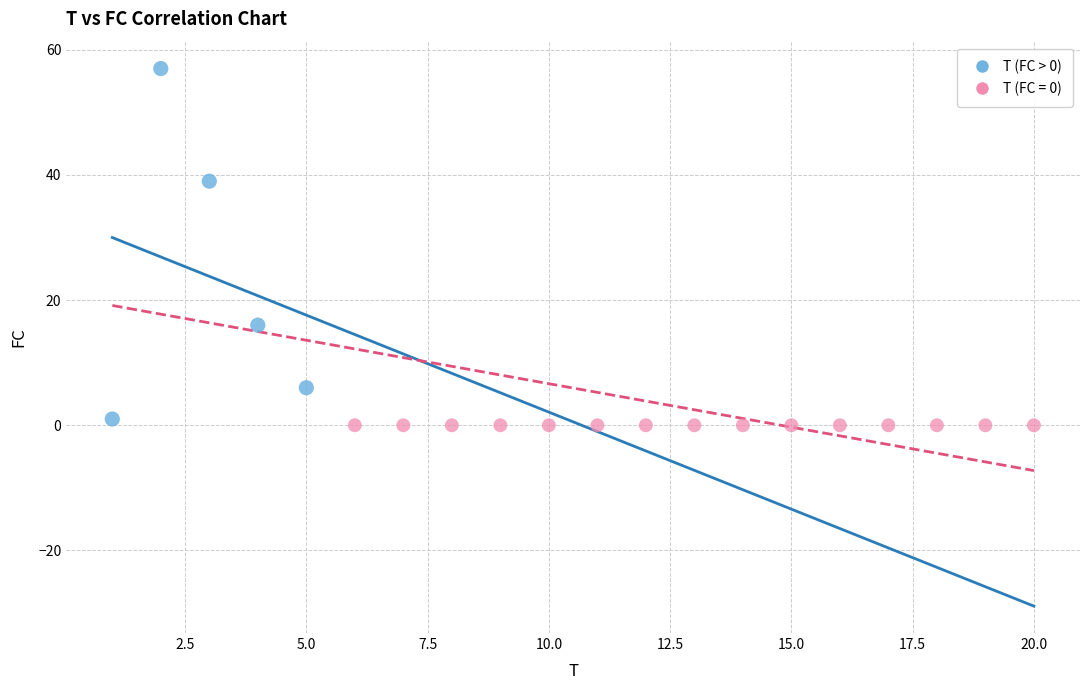

Which series reaches the maximum Y coordinate?

T (FC > 0)